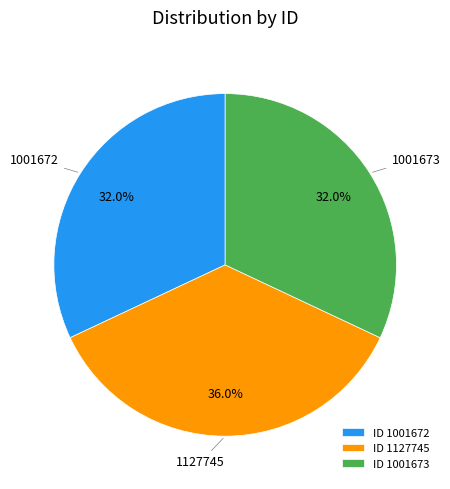

To the nearest percent, what percentage of the pie is 1001673?

32%